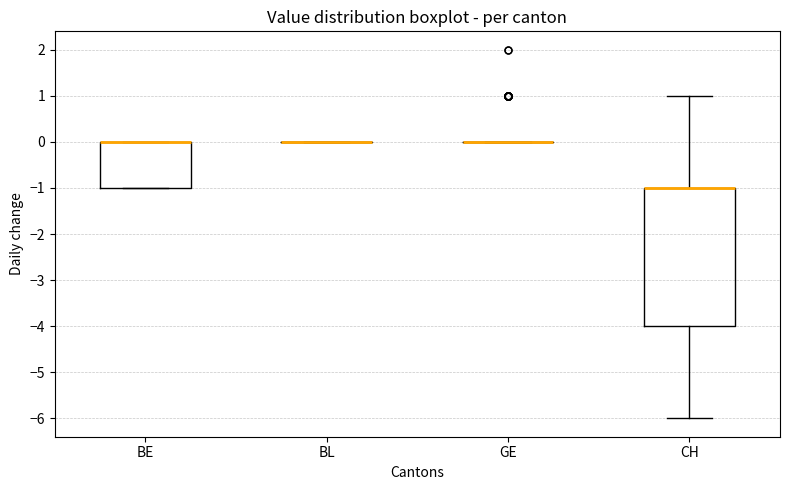

Reading left to right, read every box against the y-axis: the position of its median line, the range the box covers, and the ends of its whiskers. The values are not printed on the chart, so give them approximately, as read against the axis.

BE: median 0 (drawn on the box's upper edge), box -1 to 0, whiskers -1 to 0
BL: box collapsed to a line at 0, whiskers 0 to 0
GE: box collapsed to a line at 0, whiskers 0 to 0
CH: median -1 (drawn on the box's upper edge), box -4 to -1, whiskers -6 to 1